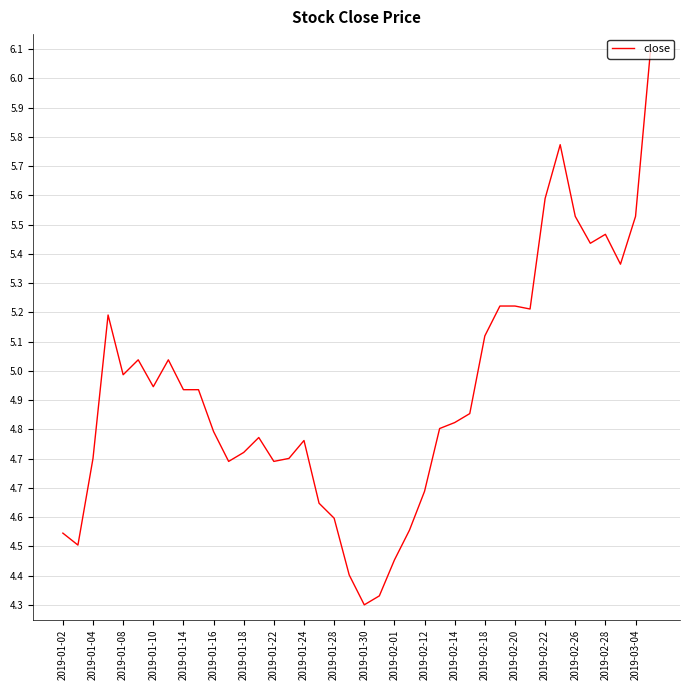

How many interior local valleys (lower than both neighbors) does the data have?

9